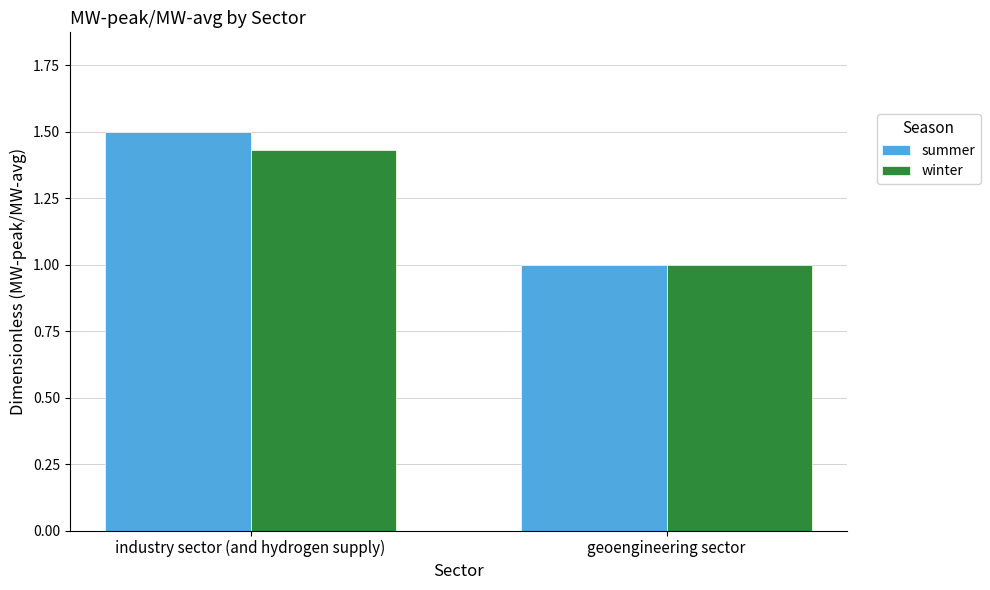

Which series has the largest total across all categories?

summer